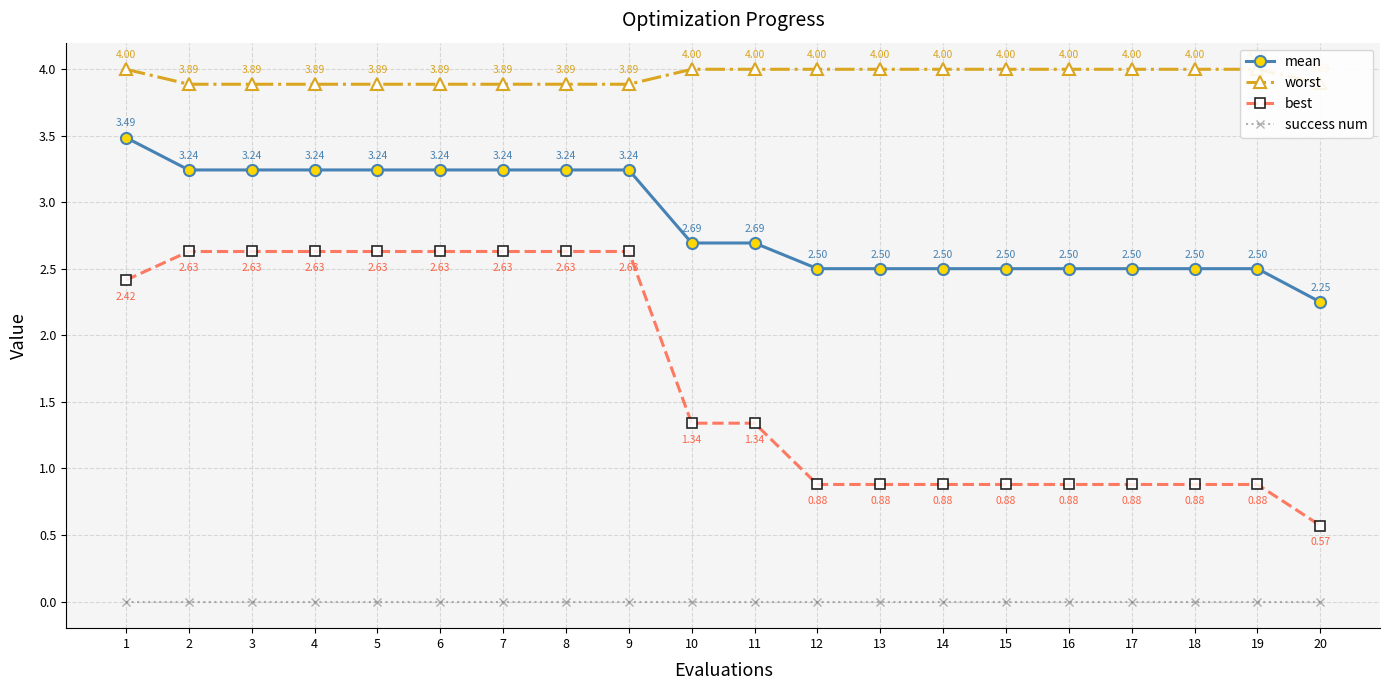

What is the value of the mean point at the 18th from the left?

2.5